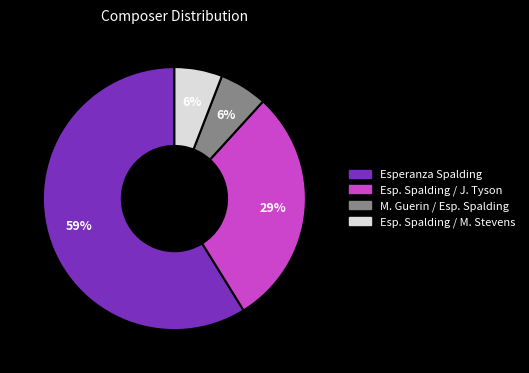

Is there a majority slice in this chart?

Yes